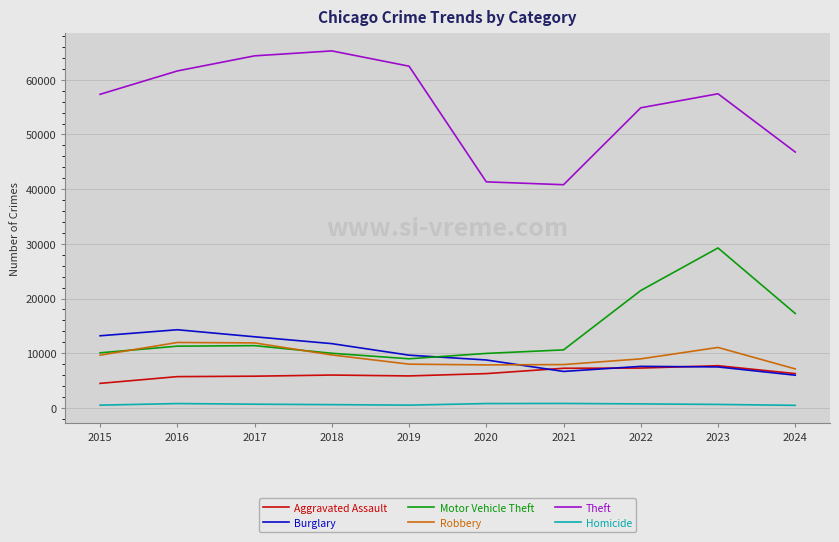

Where is the first local minimum for Motor Vehicle Theft?

2019